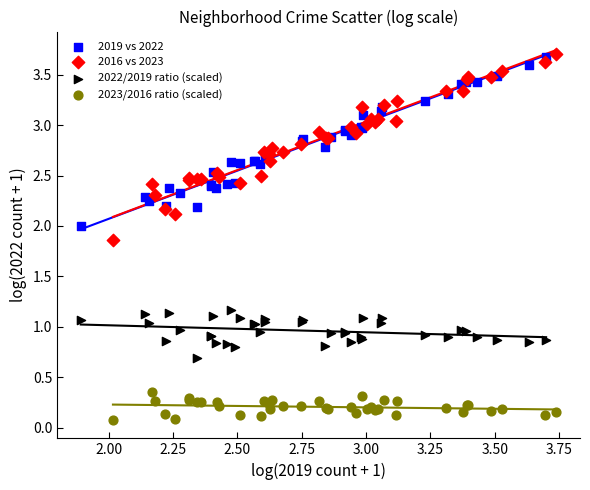

Which series contains the lowest Y value?

2023/2016 ratio (scaled)